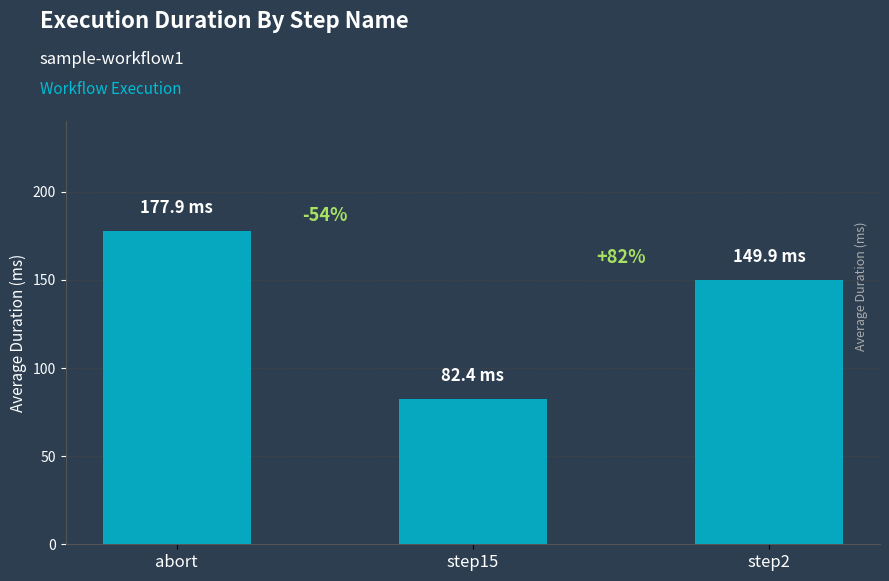

The chart shows a value of 177.9 at abort. True or false?

True